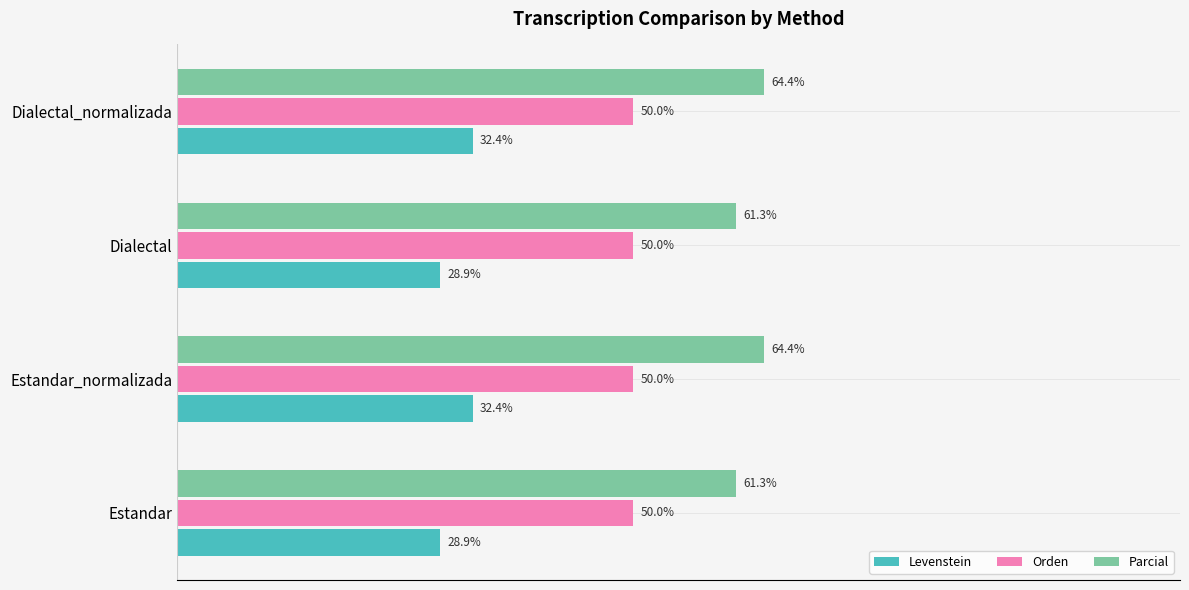

Between Estandar_normalizada and Dialectal, which series saw the biggest shift?

Levenstein